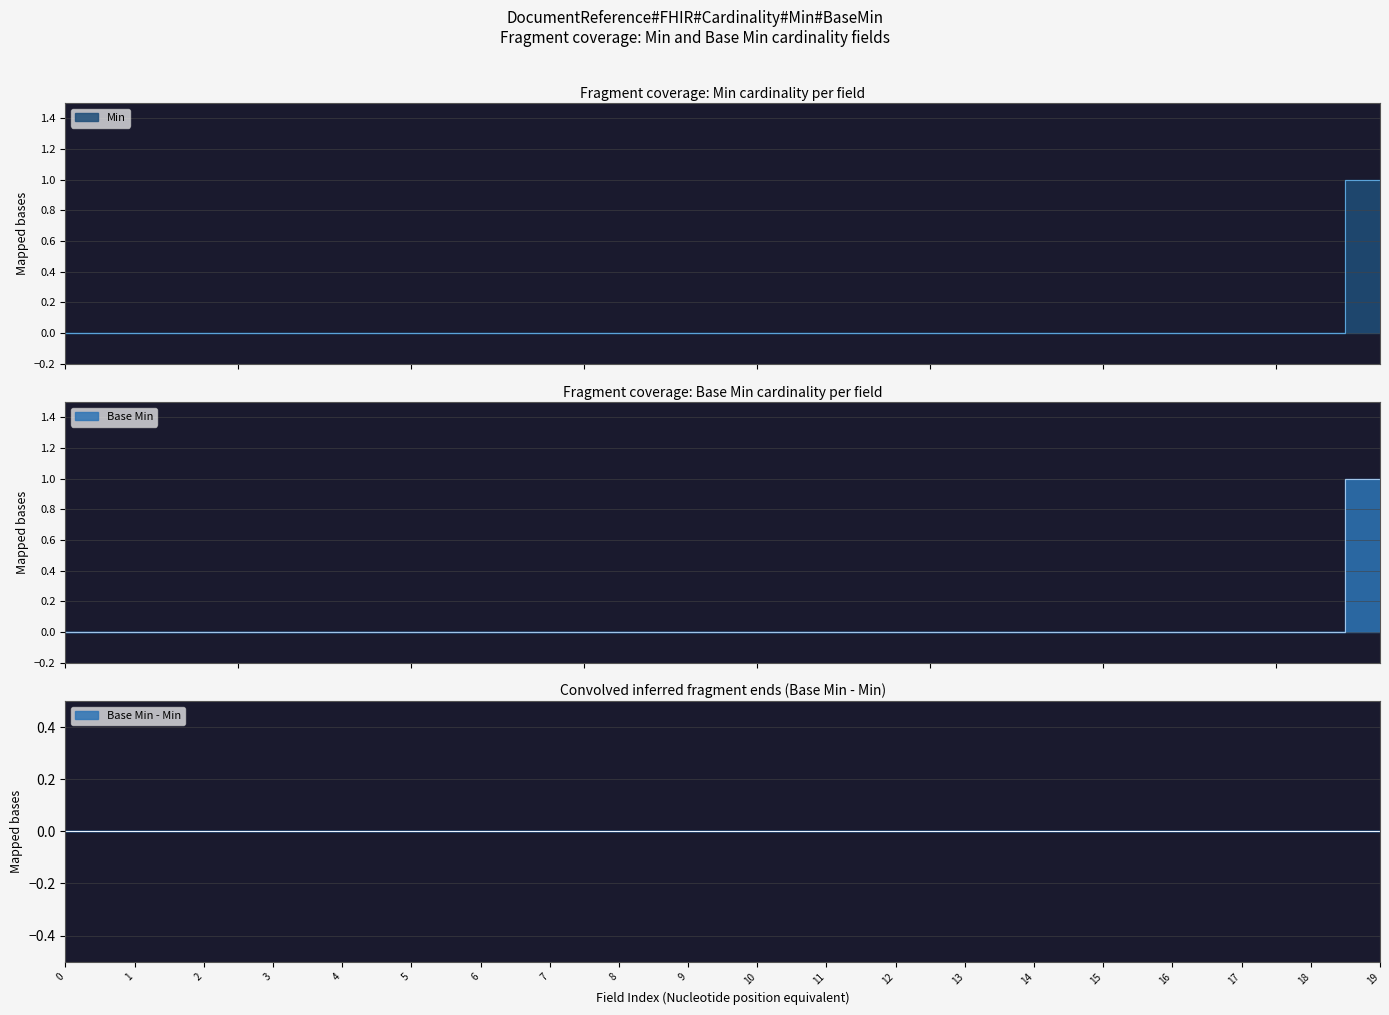

What position from the right is DocumentReference.meta.security?

11